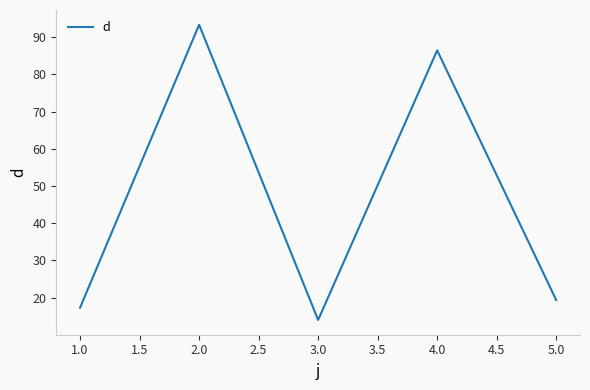

Between 5.0 and 4.0, which is larger?

4.0